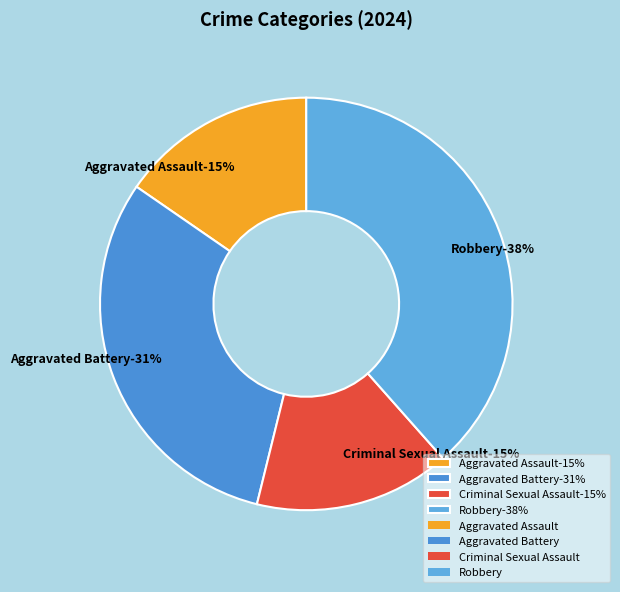

What percentage is the Criminal Sexual Assault slice, to the nearest percent?

15%